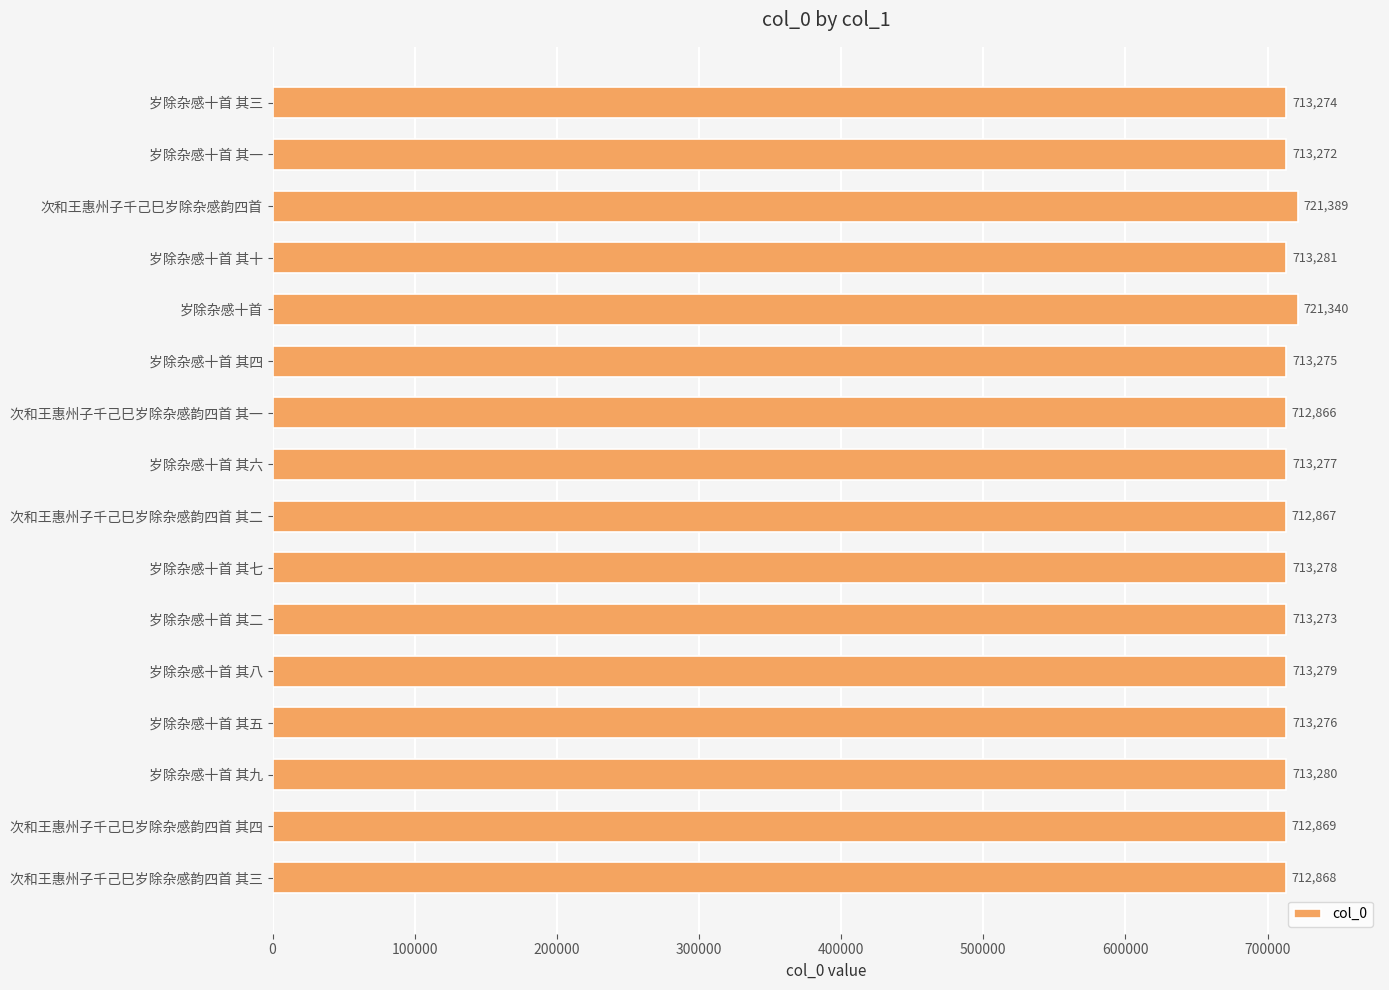

What is the greatest value displayed?

721389